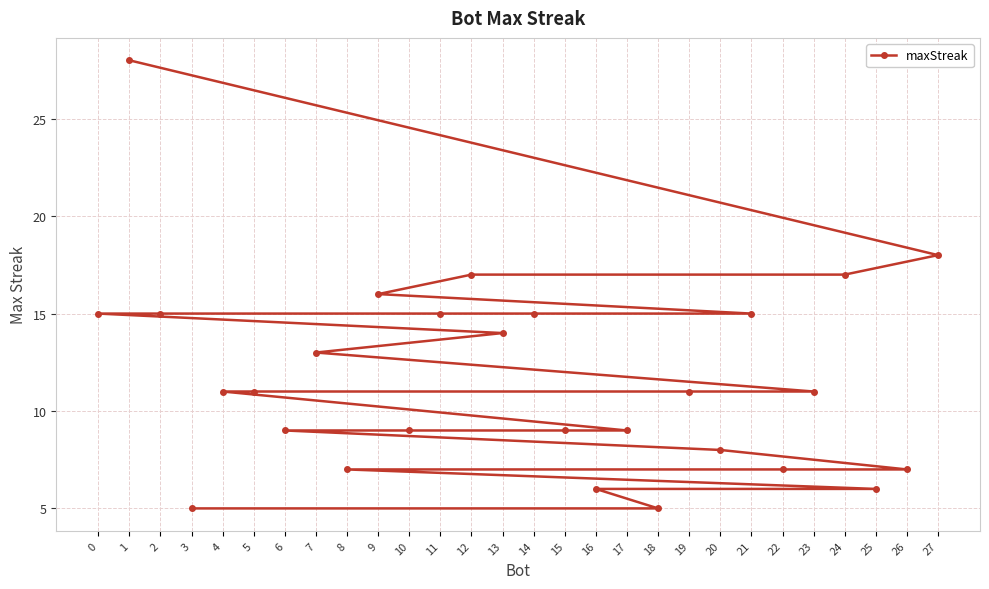

What is the value of the 21st point from the left?

8